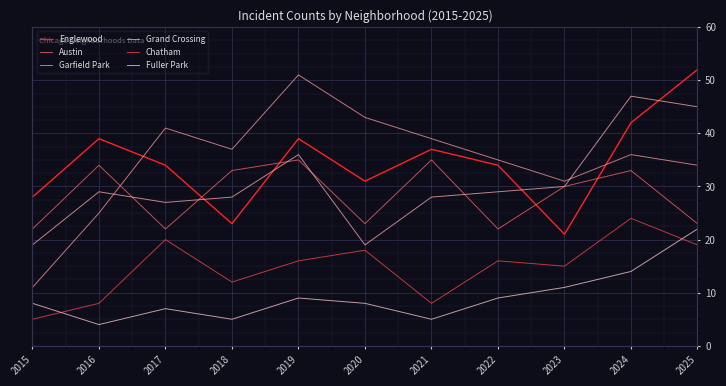

Does the chart display data point markers on the line(s)?

No